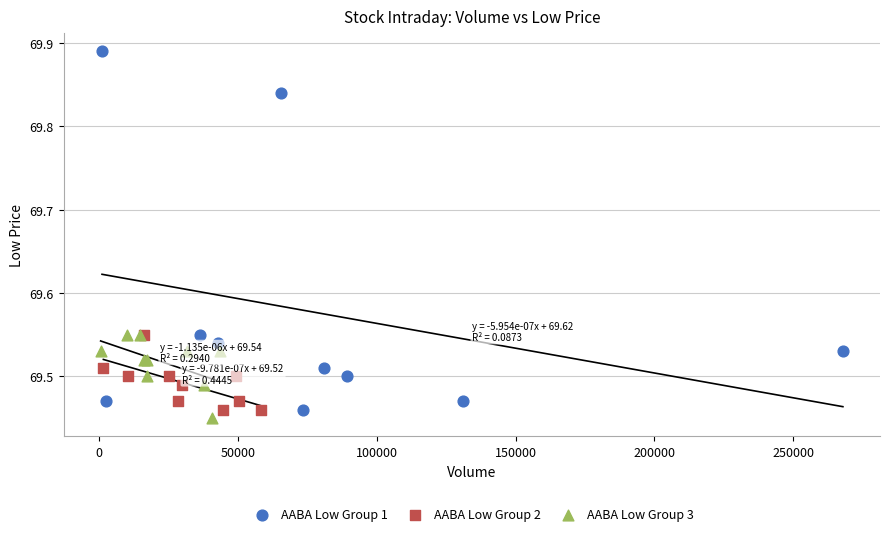

Which series has the widest spread of Y values?

AABA Low Group 1